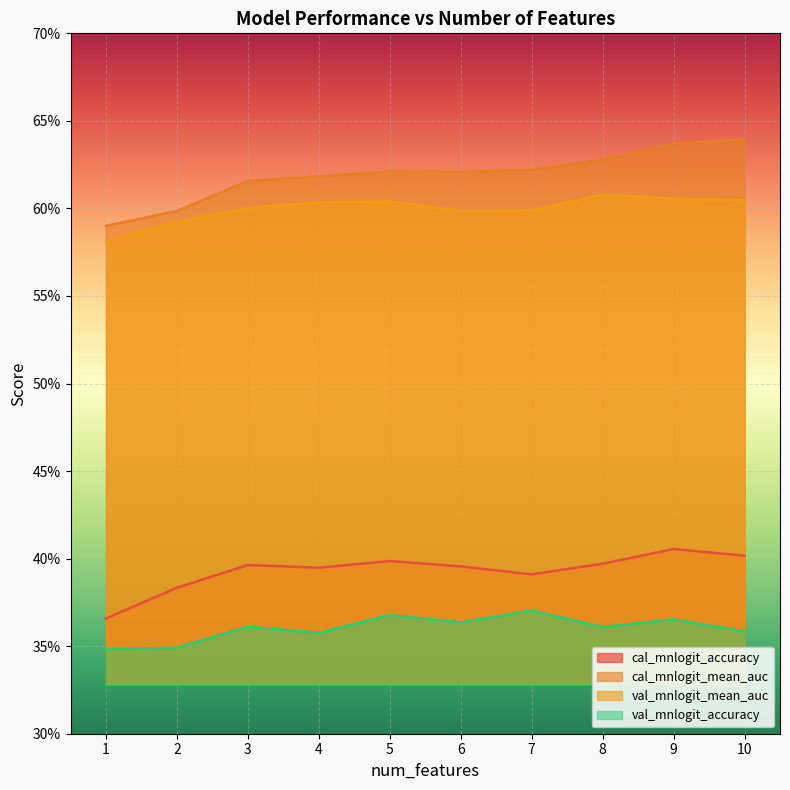

What is the sum of the cal_mnlogit_accuracy values at 3 and 7?

0.8